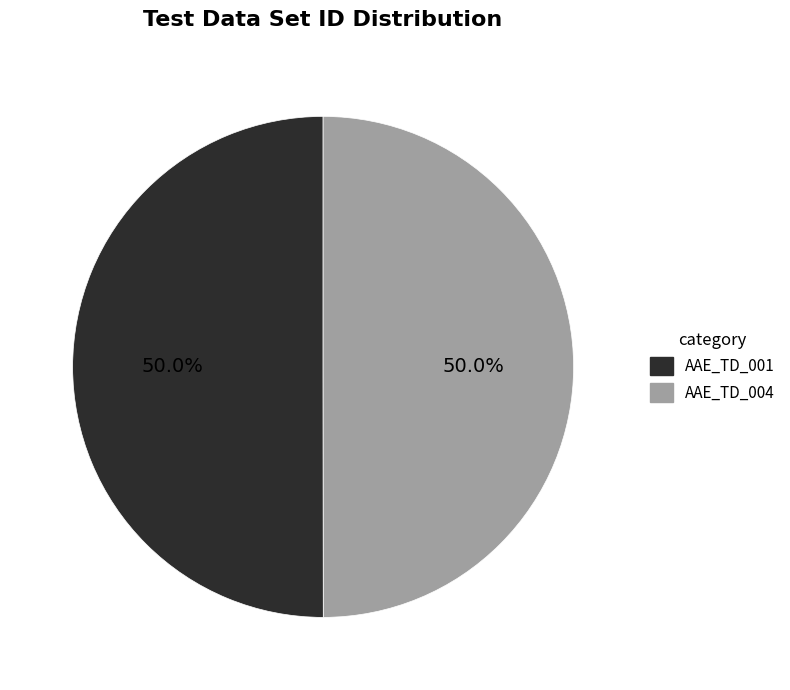

How many segments does this pie chart have?

2